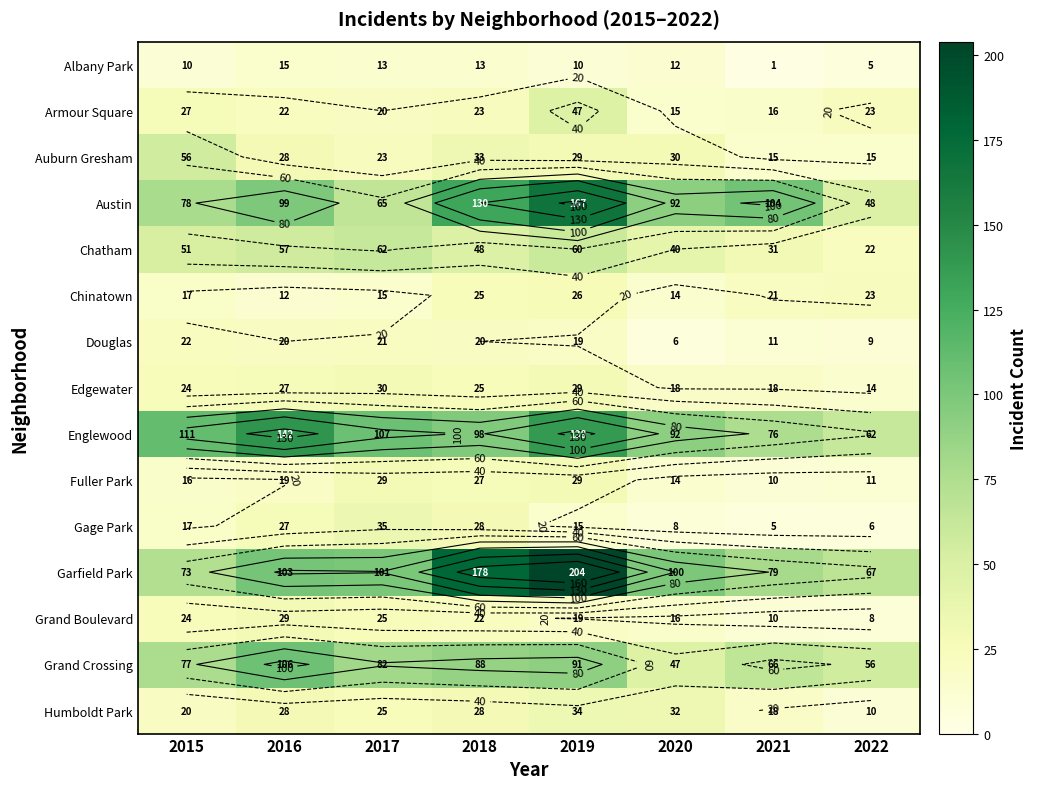

Is the value of Edgewater at 2020 greater than the value of Garfield Park at 2019?

No